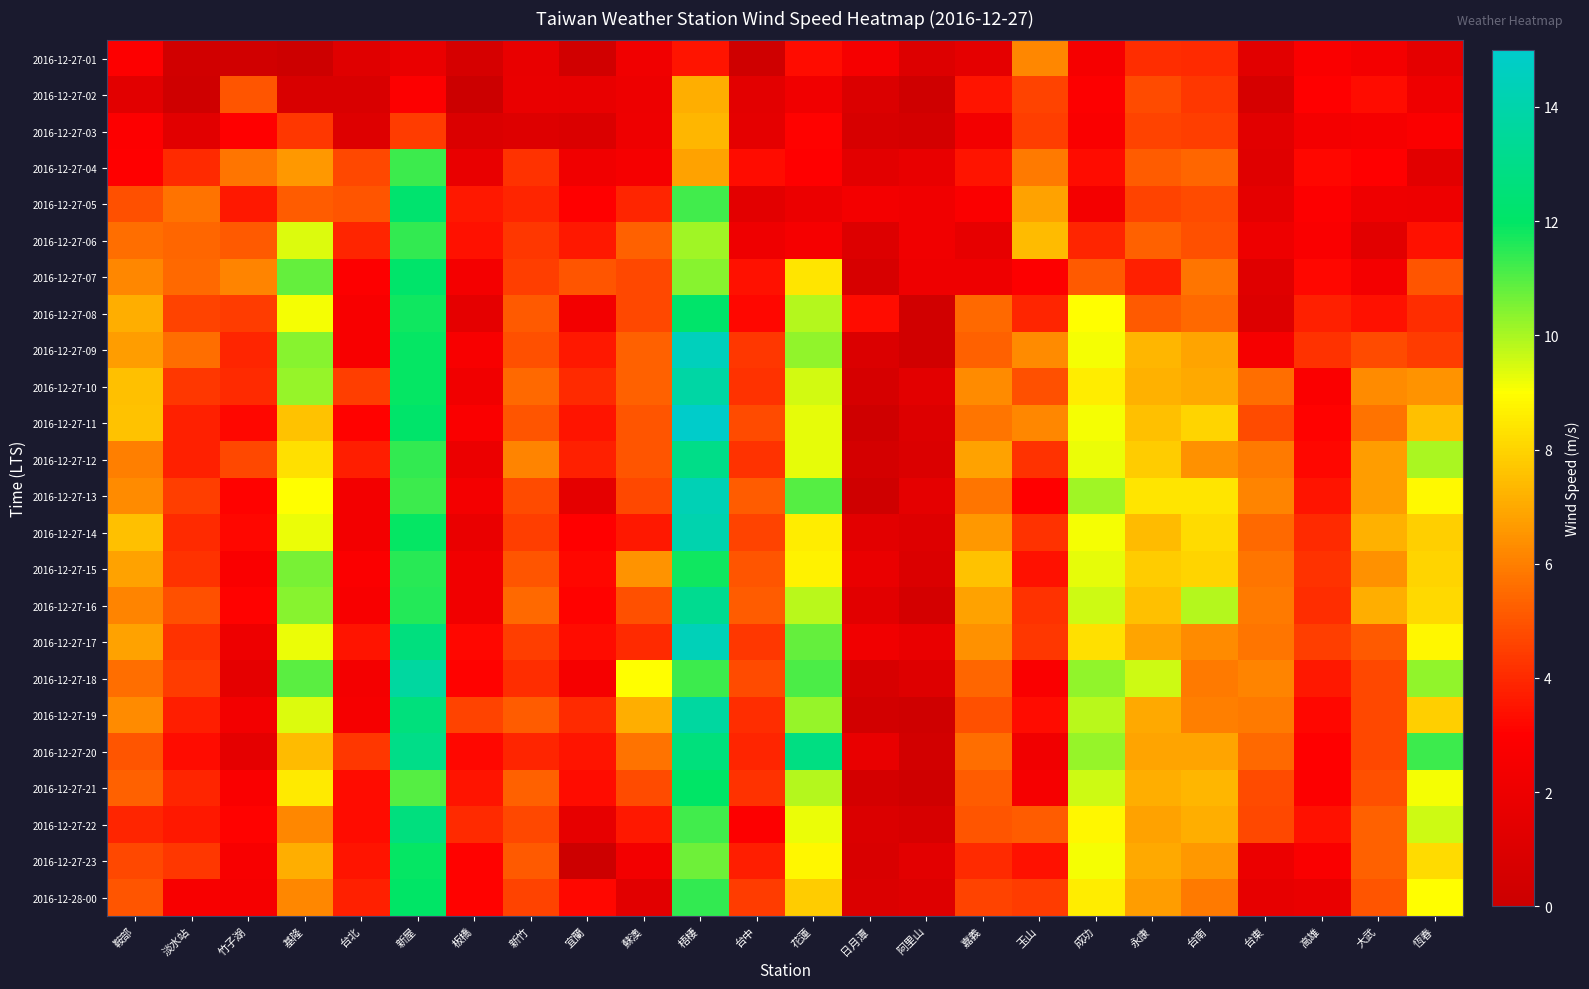

At which category does the chart reach its peak across all series?

梧棲